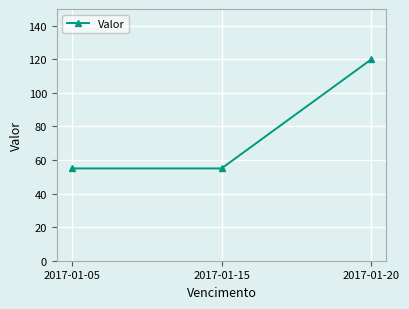

Which label corresponds to the largest value in the chart?

2017-01-20